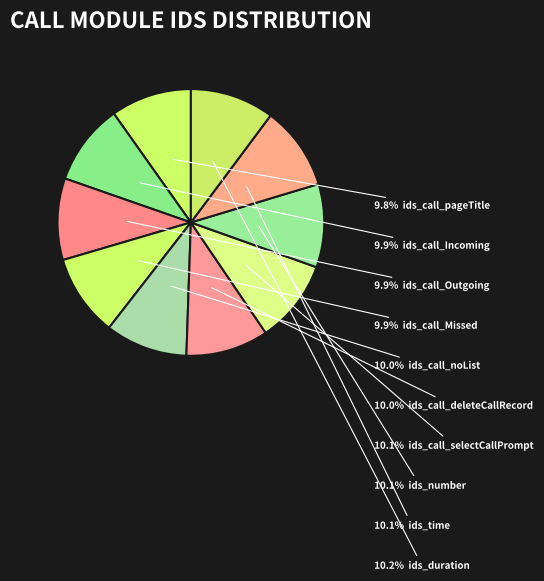

Rank the categories by value from lowest to highest.

ids_call_pageTitle, ids_call_Incoming, ids_call_Outgoing, ids_call_Missed, ids_call_noList, ids_call_deleteCallRecord, ids_call_selectCallPrompt, ids_number, ids_time, ids_duration